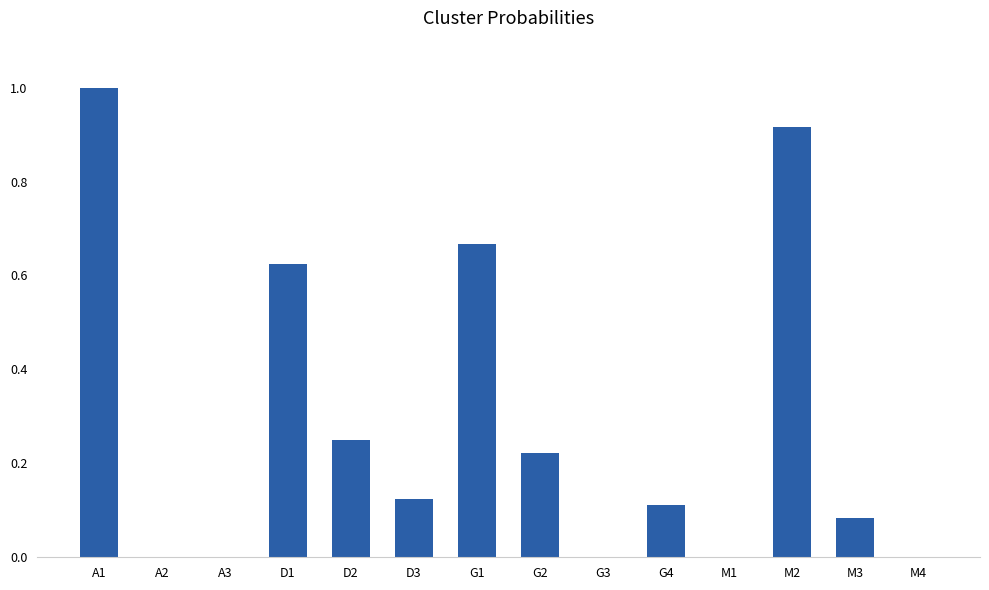

What is the sum of the values at D2 and M2?

1.2